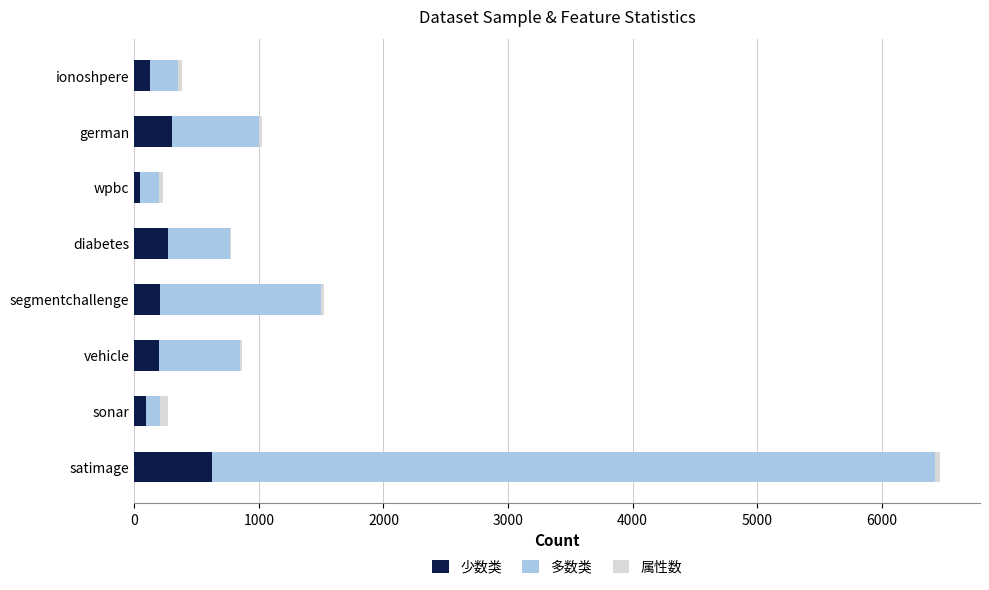

The 少数类 series shows 300 at german. True or false?

True